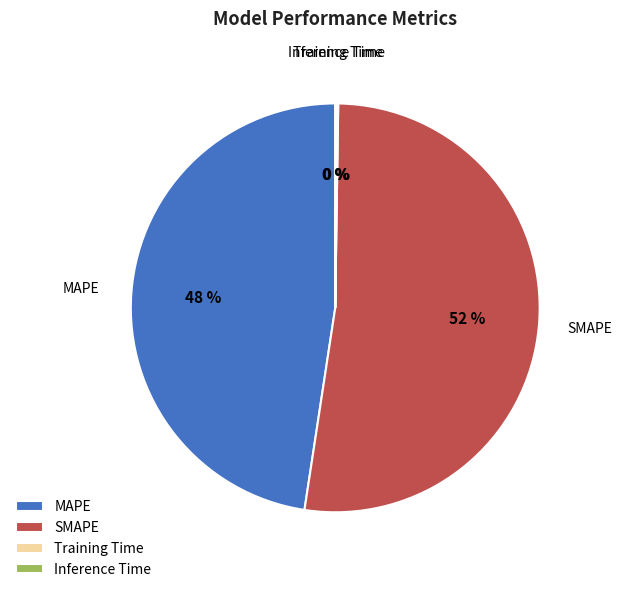

Approximately how many times larger is the value at SMAPE compared to MAPE?

1.1